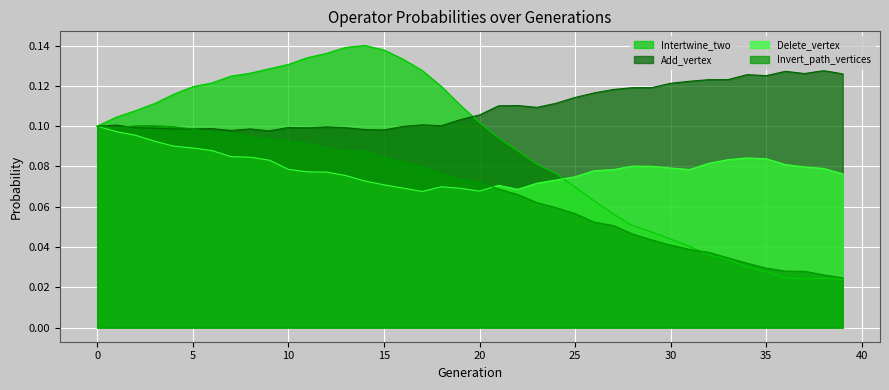

Which series has the largest range (max minus min)?

Intertwine_two